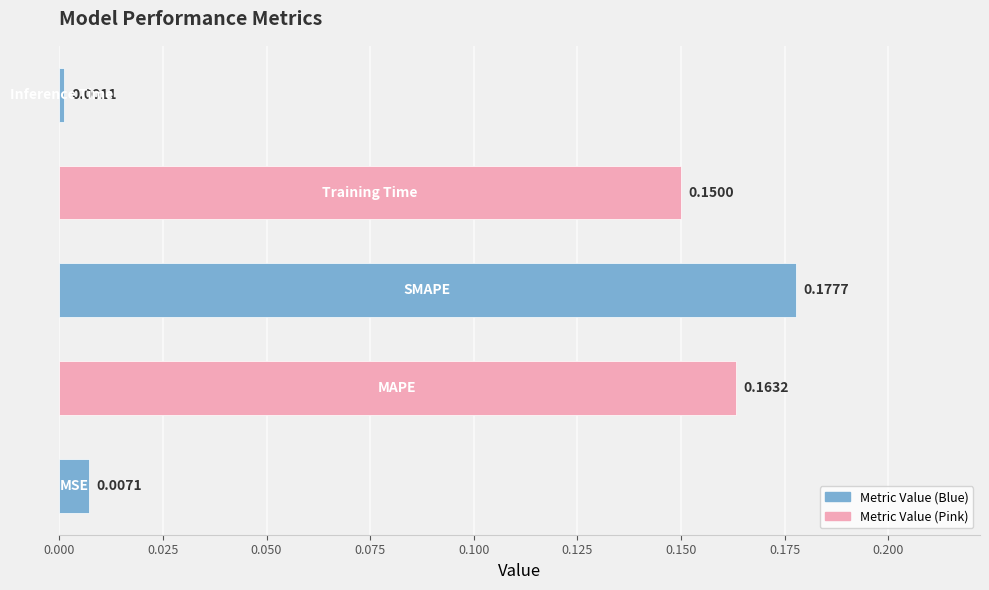

What is the sum of all values?

0.5